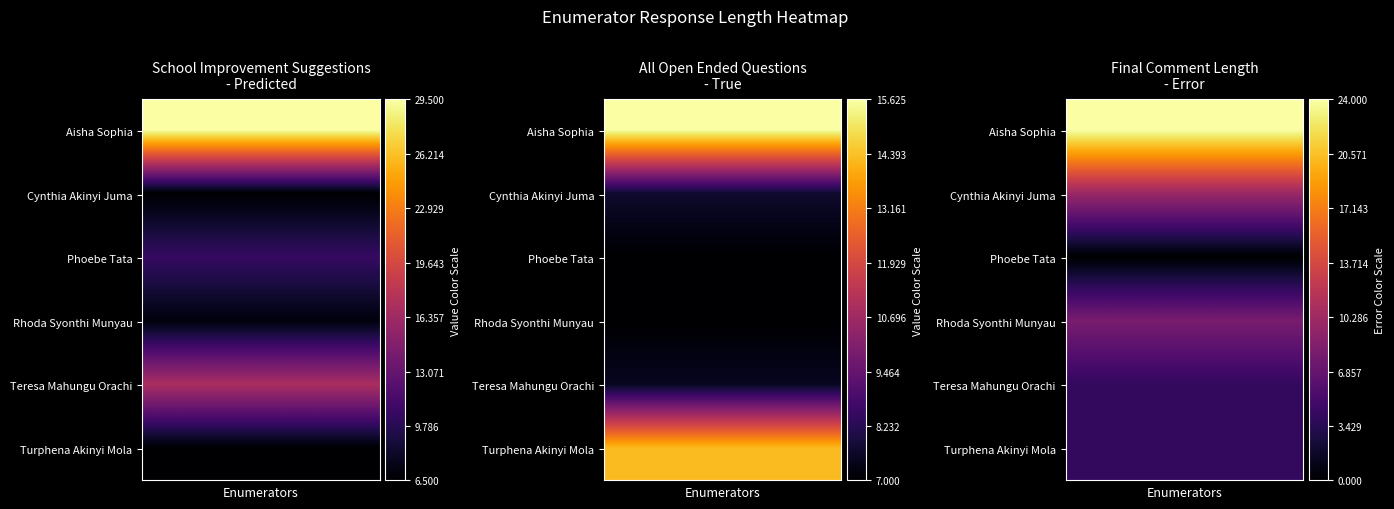

What is the sum of all Aisha Sophia values?

69.1